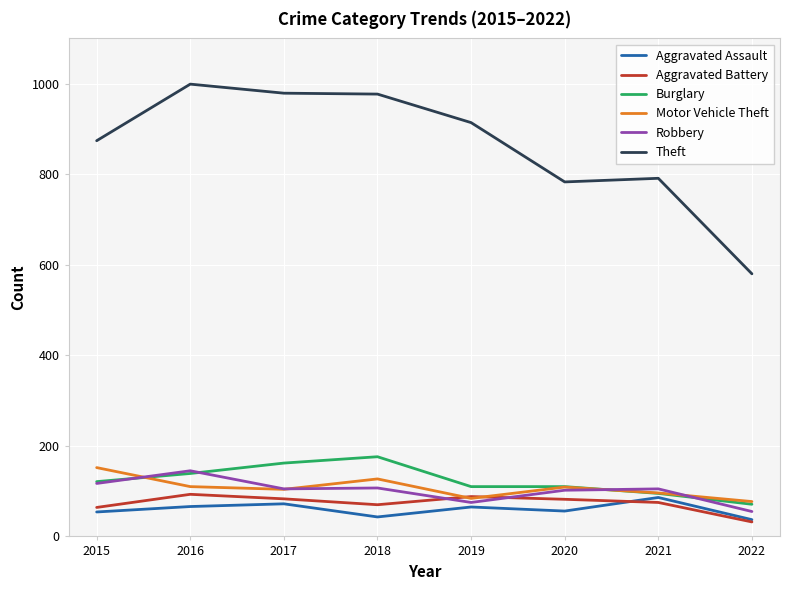

Which label corresponds to the smallest value in the chart?

2022